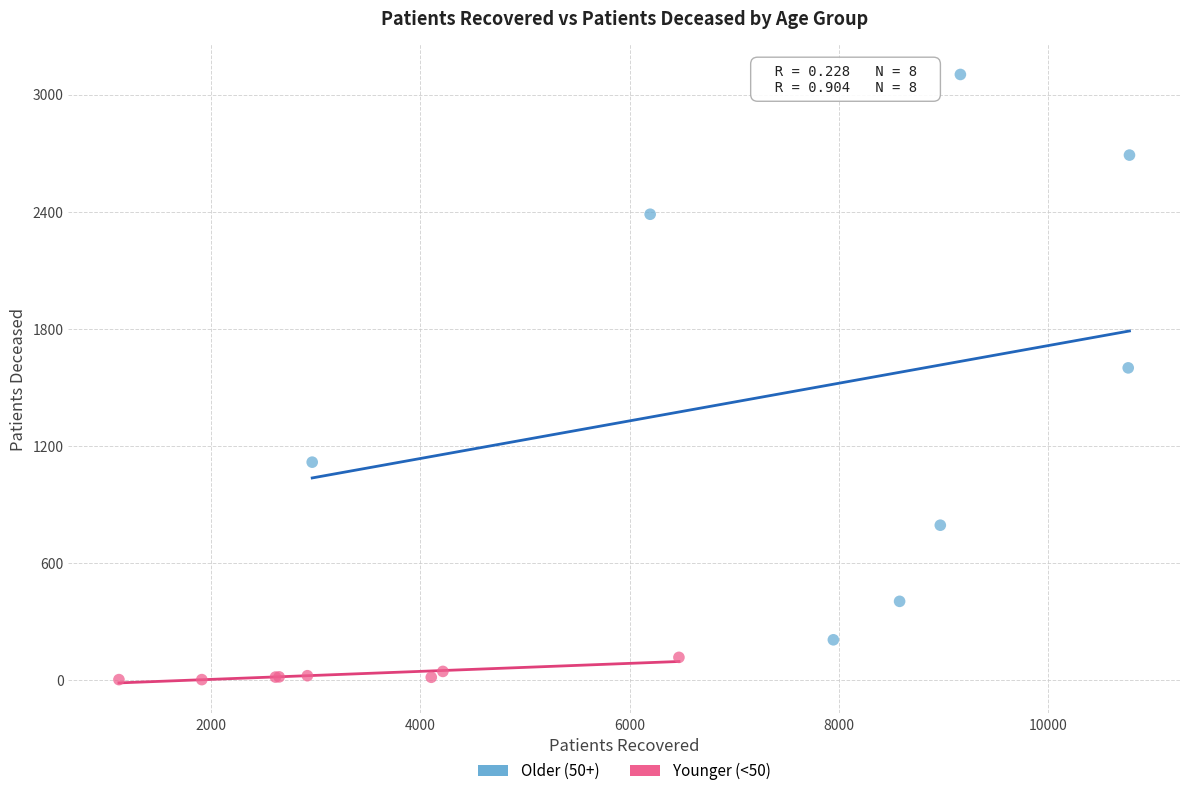

Which series reaches the minimum Y coordinate?

Younger (<50)